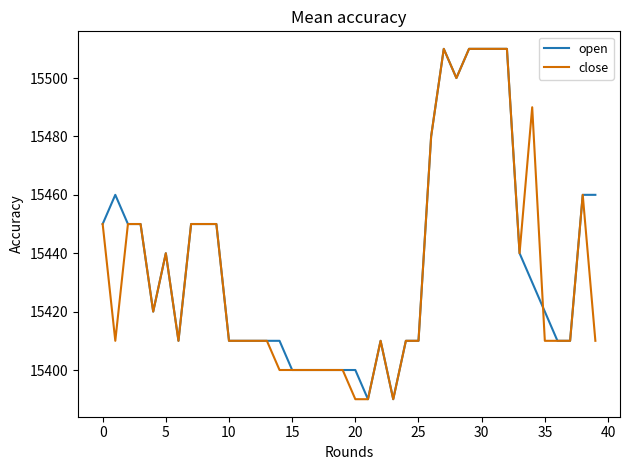

What is the minimum value for open?

15390